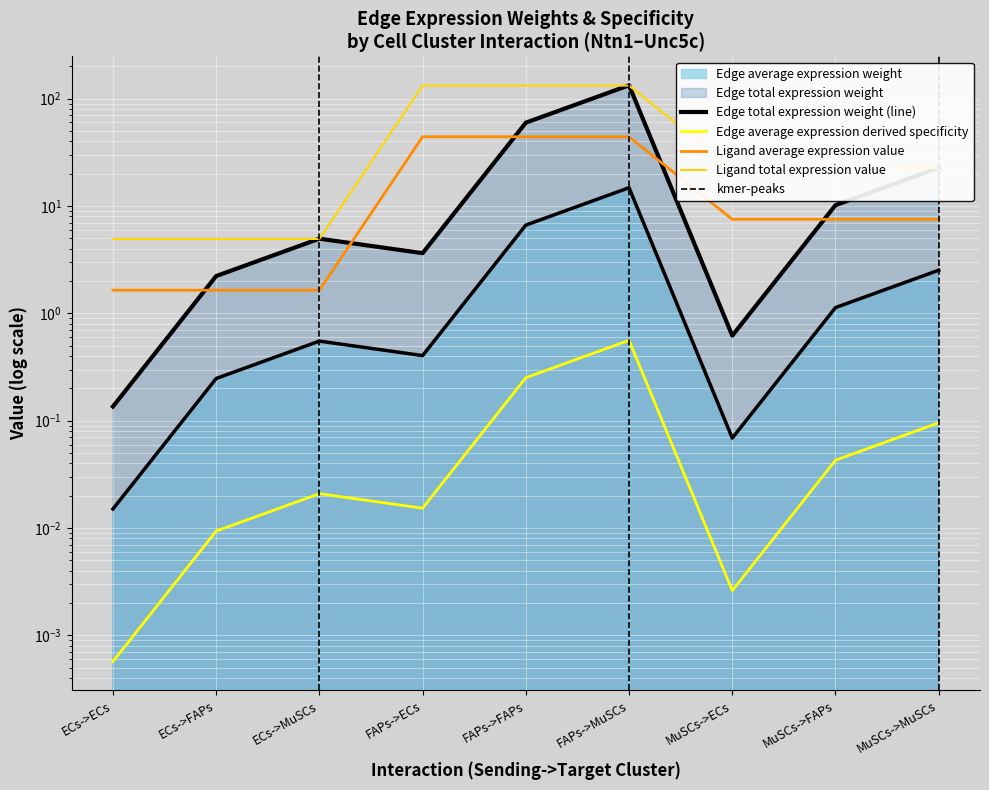

What is the average value of the Edge average expression weight series?

2.9